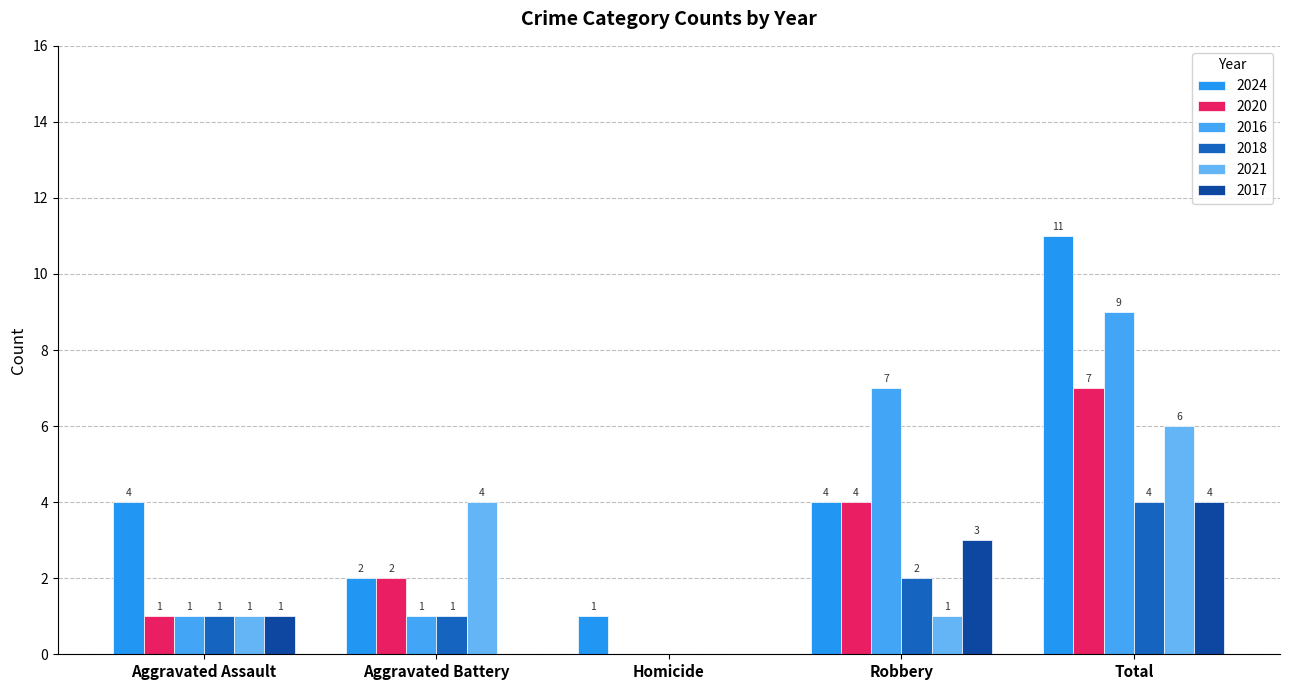

The value of 2024 at Aggravated Battery is 2. True or false?

True